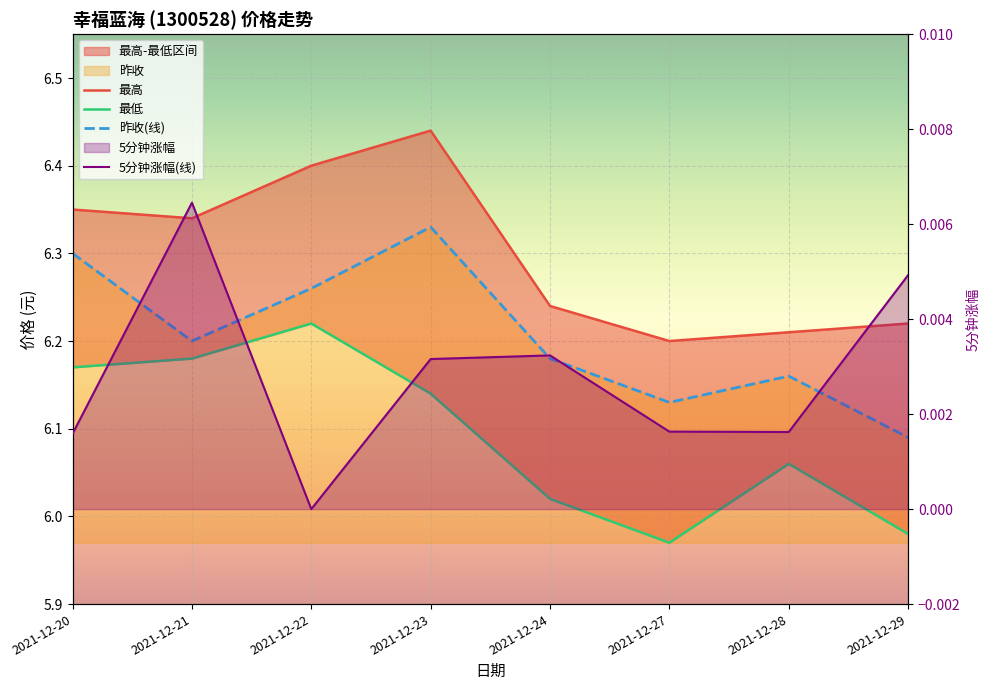

Which category has the highest value in the 最高 series?

2021-12-23